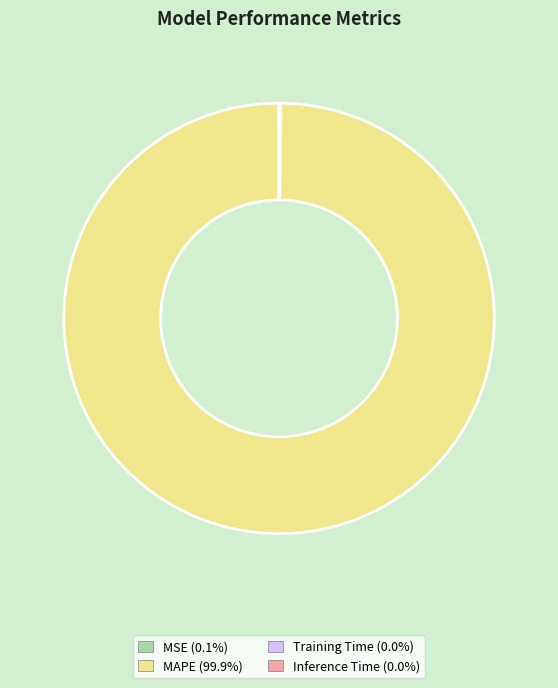

Is there a majority slice in this chart?

Yes